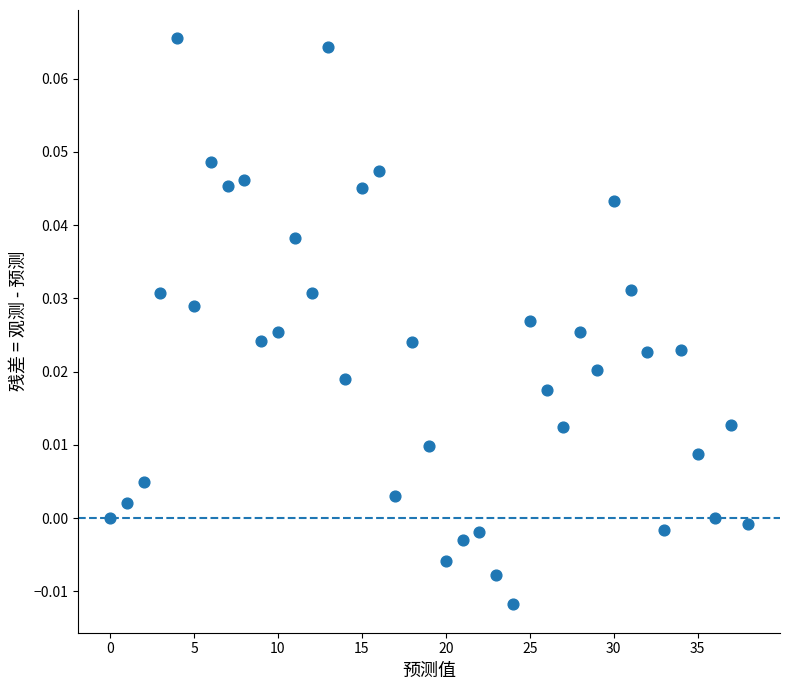

How many data points are displayed?

39